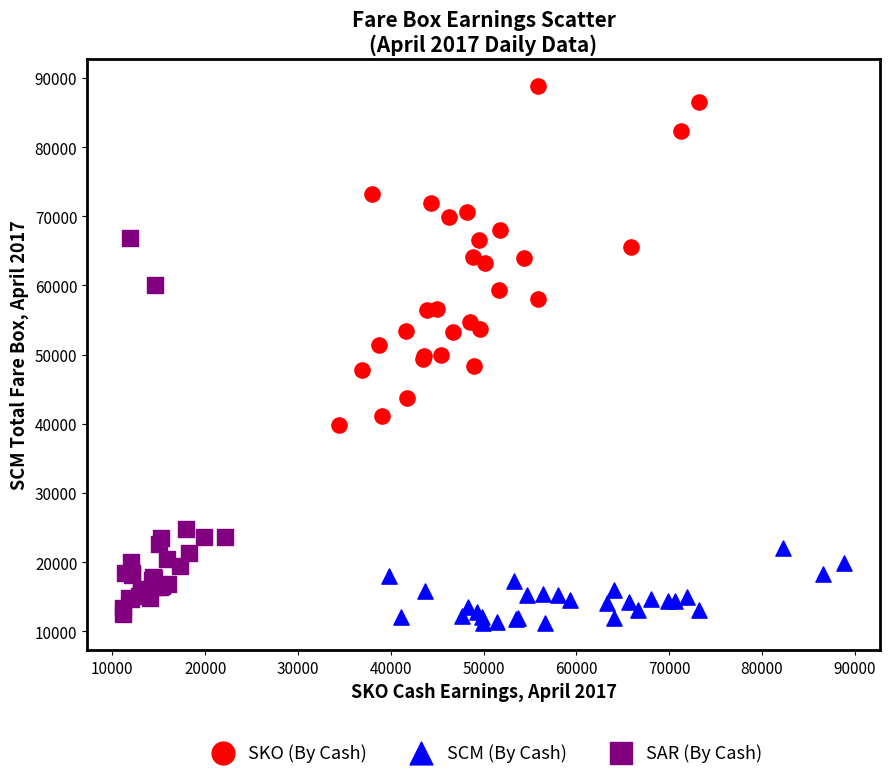

Which series reaches the maximum Y coordinate?

SKO (By Cash)